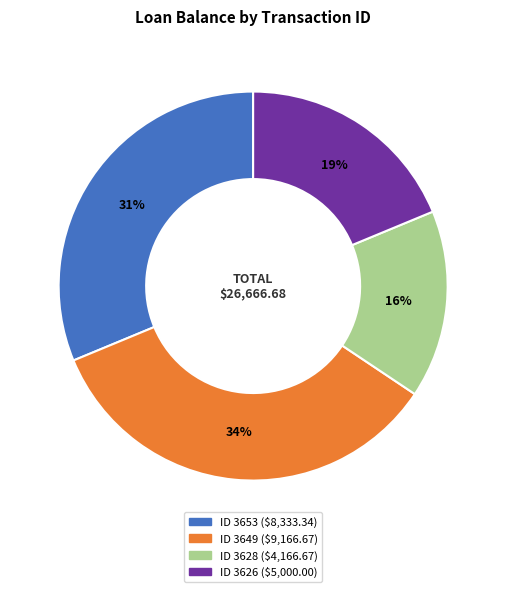

Count the number of slices in the pie.

4